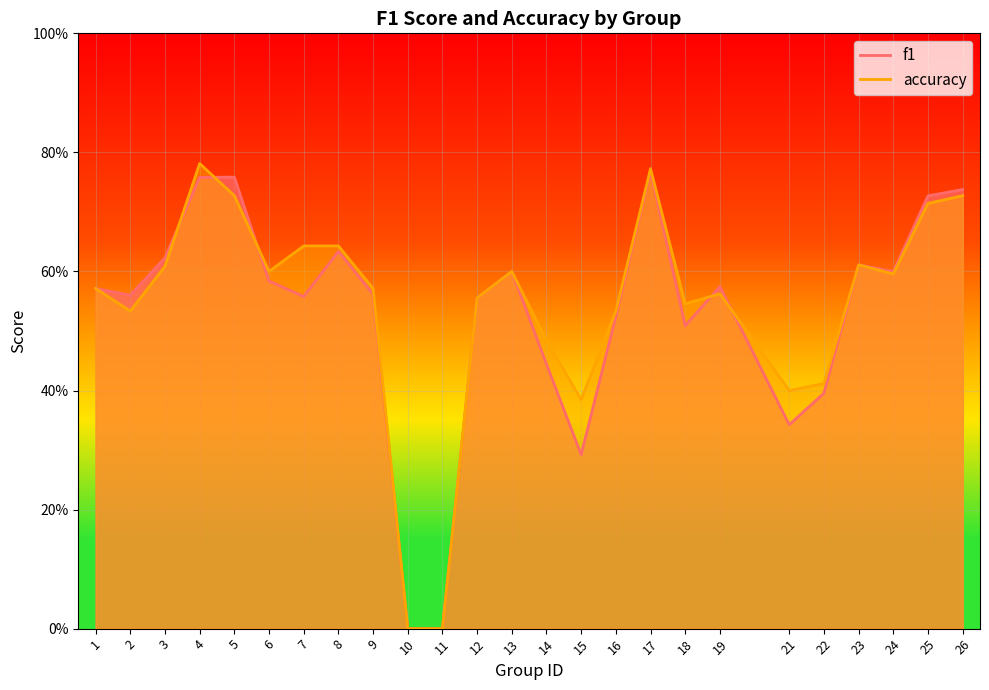

The accuracy series shows -0.5 at 10. True or false?

False